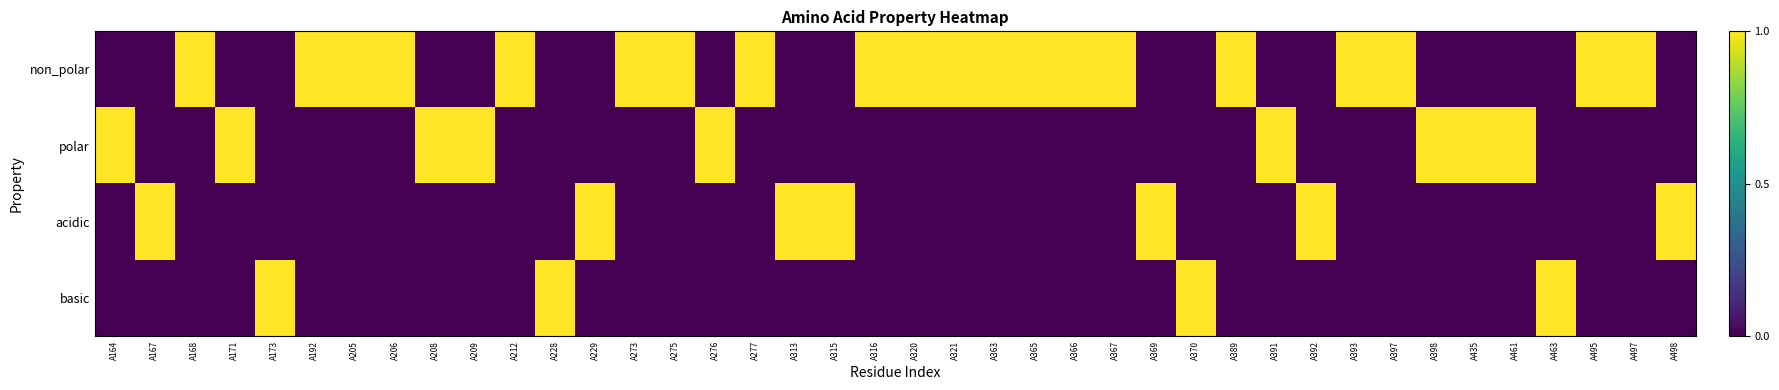

Reading left to right, what are all the values shown in this chart?

non_polar: A164=0	A167=0	A168=1	A171=0	A173=0	A192=1	A205=1	A206=1	A208=0	A209=0	A212=1	A228=0	A229=0	A273=1	A275=1	A276=0	A277=1	A313=0	A315=0	A316=1	A320=1	A321=1	A363=1	A365=1	A366=1	A367=1	A369=0	A370=0	A389=1	A391=0	A392=0	A393=1	A397=1	A398=0	A435=0	A461=0	A463=0	A495=1	A497=1	A498=0
polar: A164=1	A167=0	A168=0	A171=1	A173=0	A192=0	A205=0	A206=0	A208=1	A209=1	A212=0	A228=0	A229=0	A273=0	A275=0	A276=1	A277=0	A313=0	A315=0	A316=0	A320=0	A321=0	A363=0	A365=0	A366=0	A367=0	A369=0	A370=0	A389=0	A391=1	A392=0	A393=0	A397=0	A398=1	A435=1	A461=1	A463=0	A495=0	A497=0	A498=0
acidic: A164=0	A167=1	A168=0	A171=0	A173=0	A192=0	A205=0	A206=0	A208=0	A209=0	A212=0	A228=0	A229=1	A273=0	A275=0	A276=0	A277=0	A313=1	A315=1	A316=0	A320=0	A321=0	A363=0	A365=0	A366=0	A367=0	A369=1	A370=0	A389=0	A391=0	A392=1	A393=0	A397=0	A398=0	A435=0	A461=0	A463=0	A495=0	A497=0	A498=1
basic: A164=0	A167=0	A168=0	A171=0	A173=1	A192=0	A205=0	A206=0	A208=0	A209=0	A212=0	A228=1	A229=0	A273=0	A275=0	A276=0	A277=0	A313=0	A315=0	A316=0	A320=0	A321=0	A363=0	A365=0	A366=0	A367=0	A369=0	A370=1	A389=0	A391=0	A392=0	A393=0	A397=0	A398=0	A435=0	A461=0	A463=1	A495=0	A497=0	A498=0